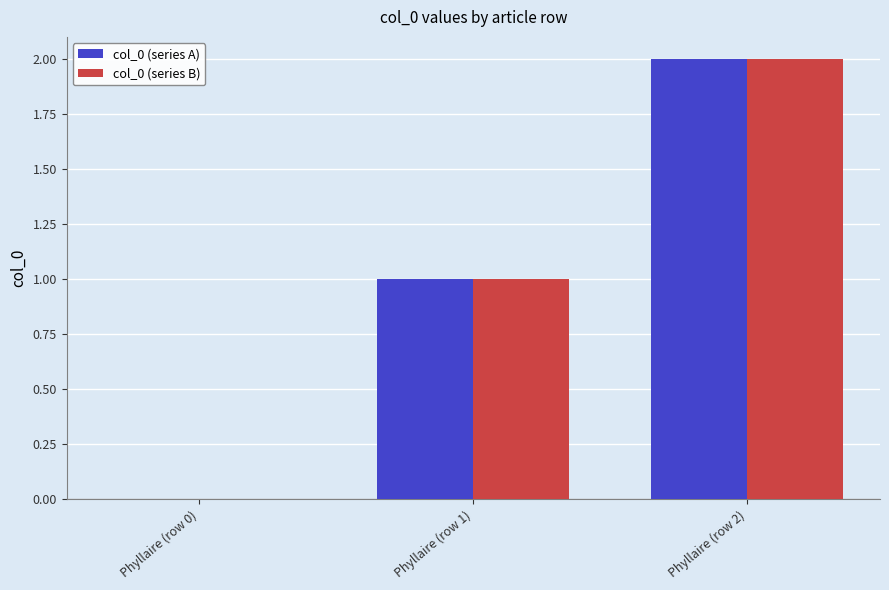

What is the total value across all series at Phyllaire (row 2)?

4